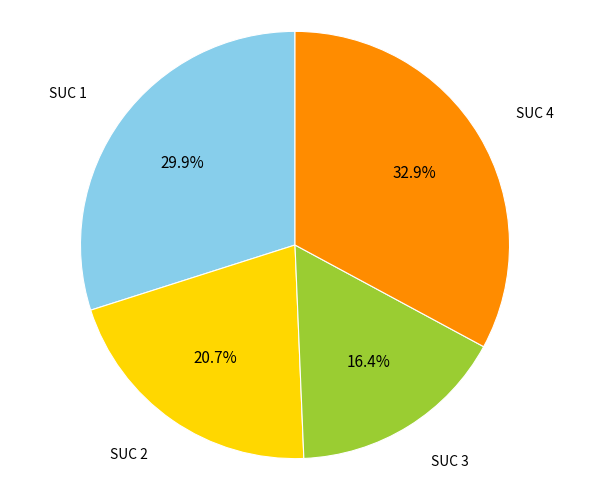

Count the number of slices in the pie.

4